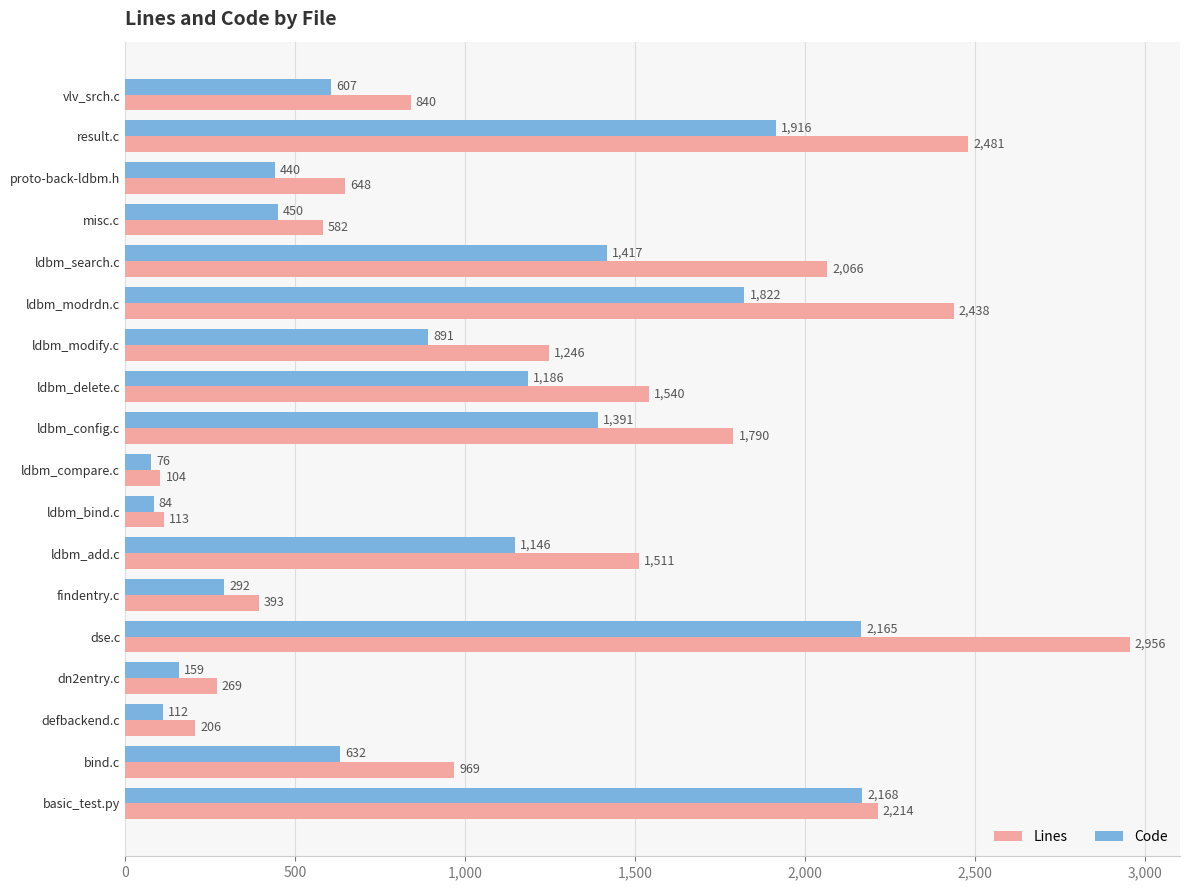

What is the maximum value shown in the chart?

2956